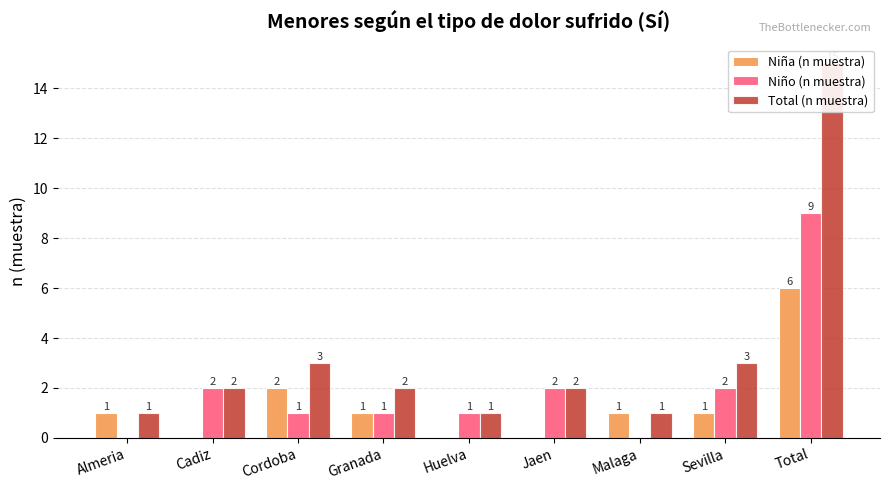

How many data points does each series have?

9